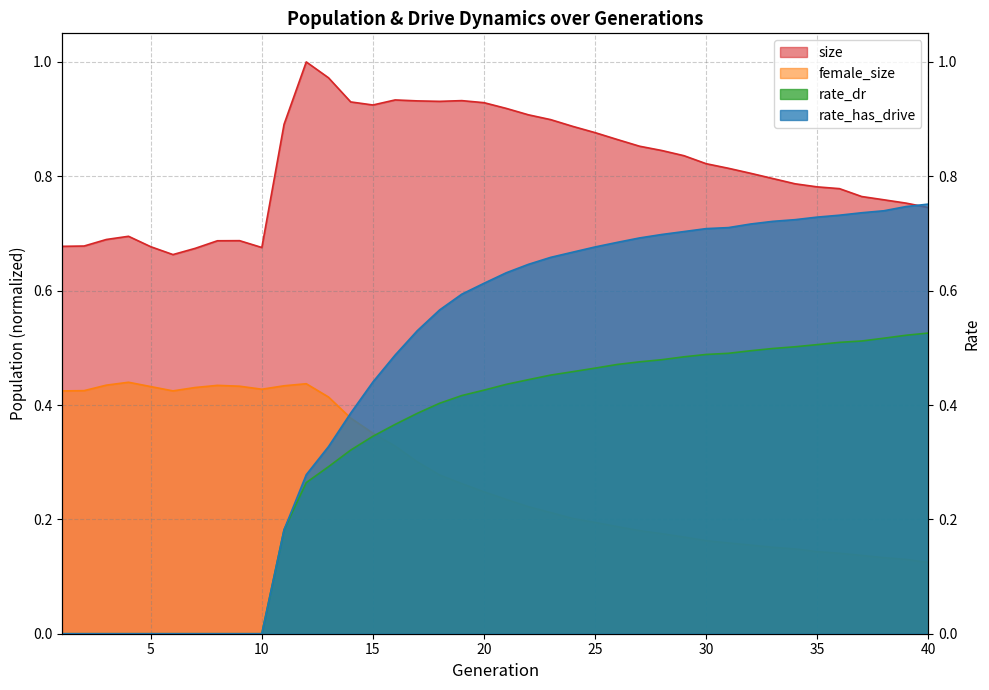

The size series shows 0.9 at 17. True or false?

True